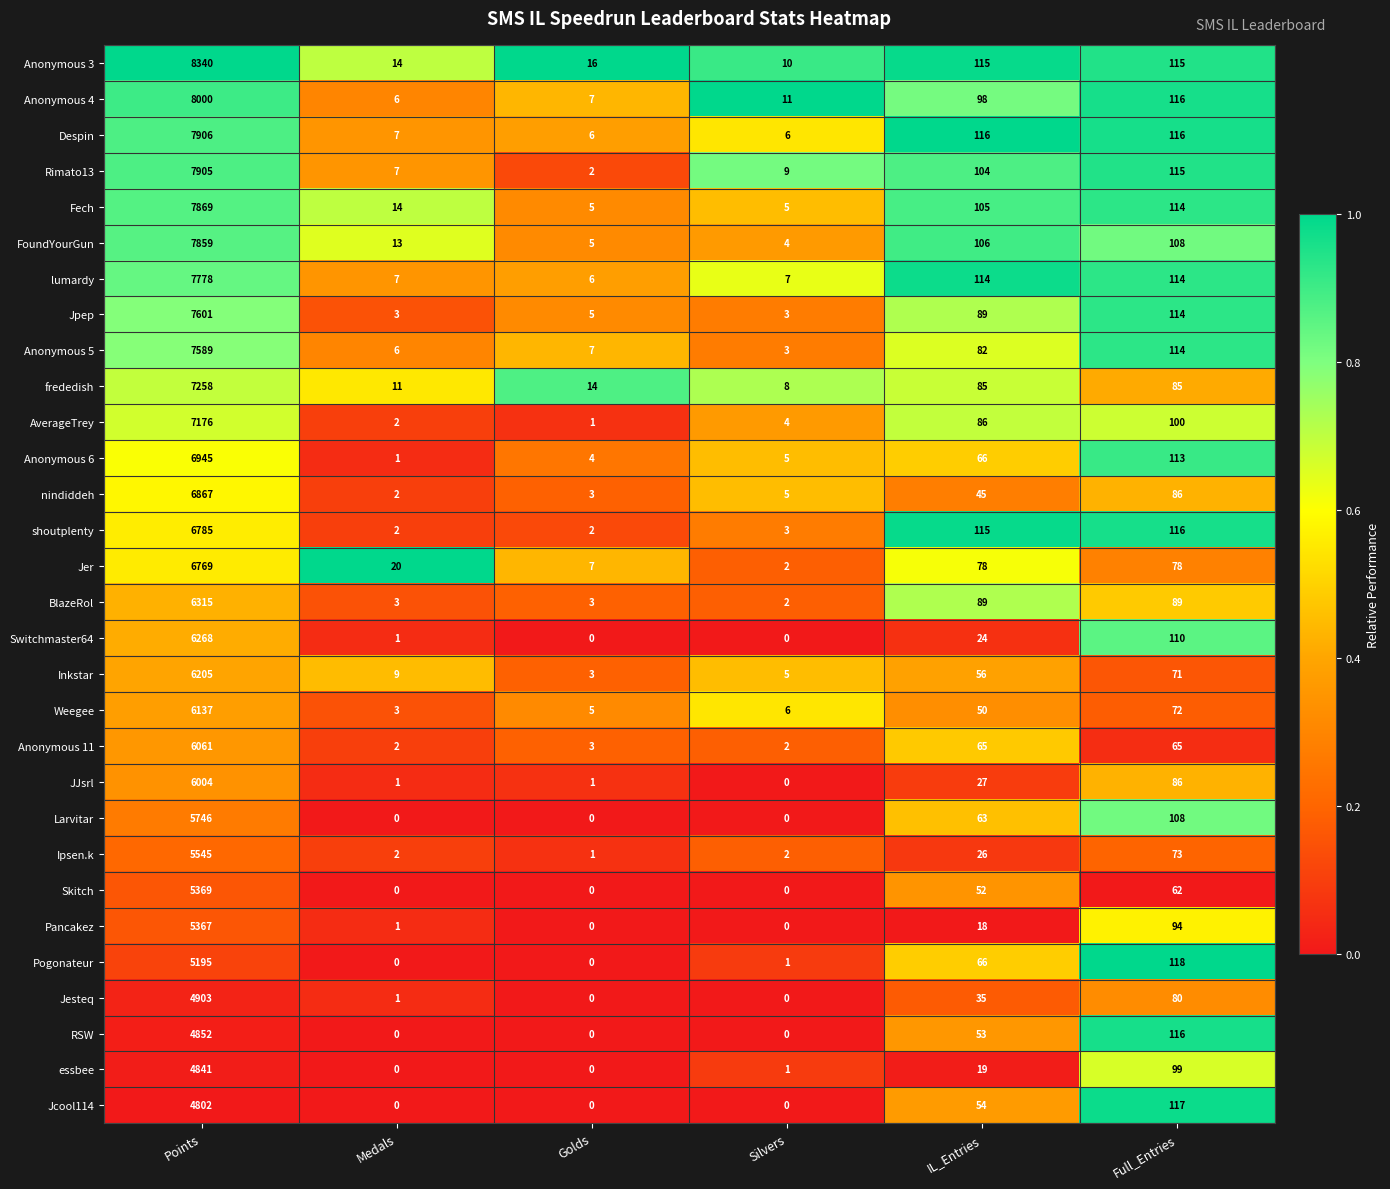

What is the spread (max minus min) of values at Medals?

20